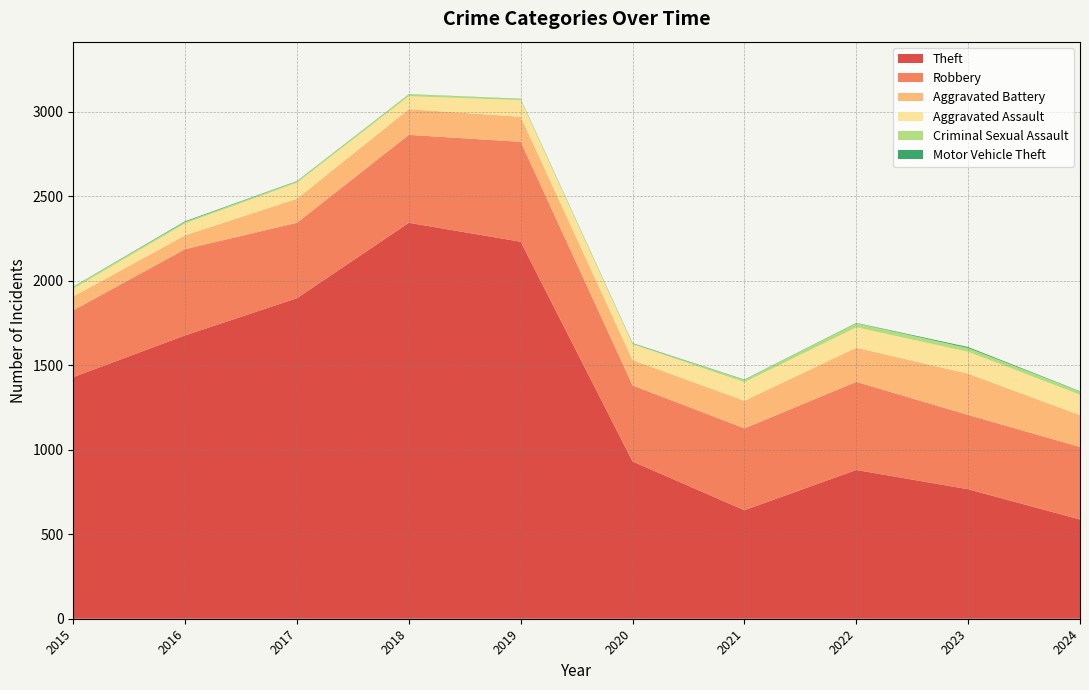

Reading right to left, transcribe all the data shown in this chart.

Theft: 587	766	880	642	930	2230	2342	1896	1676	1429
Robbery: 429	439	521	484	450	591	520	446	510	395
Aggravated Battery: 188	244	202	163	150	148	152	142	82	82
Aggravated Assault: 121	130	121	110	94	98	77	95	71	46
Criminal Sexual Assault: 19	22	24	14	3	8	11	8	8	12
Motor Vehicle Theft: 2	6	2	2	3	1	1	2	4	1